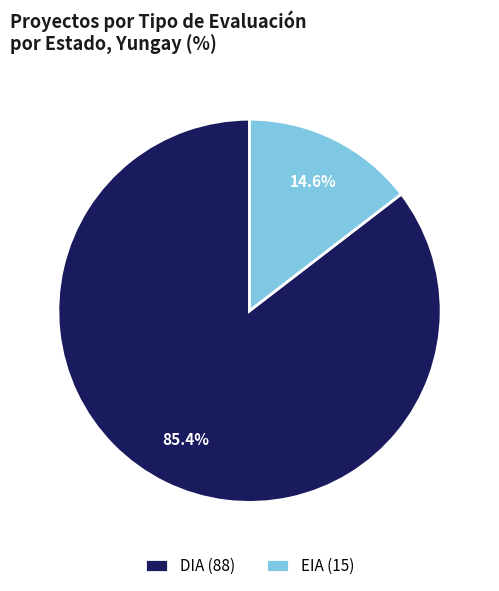

To the nearest percent, what is the difference between the largest and smallest slice percentages?

71%